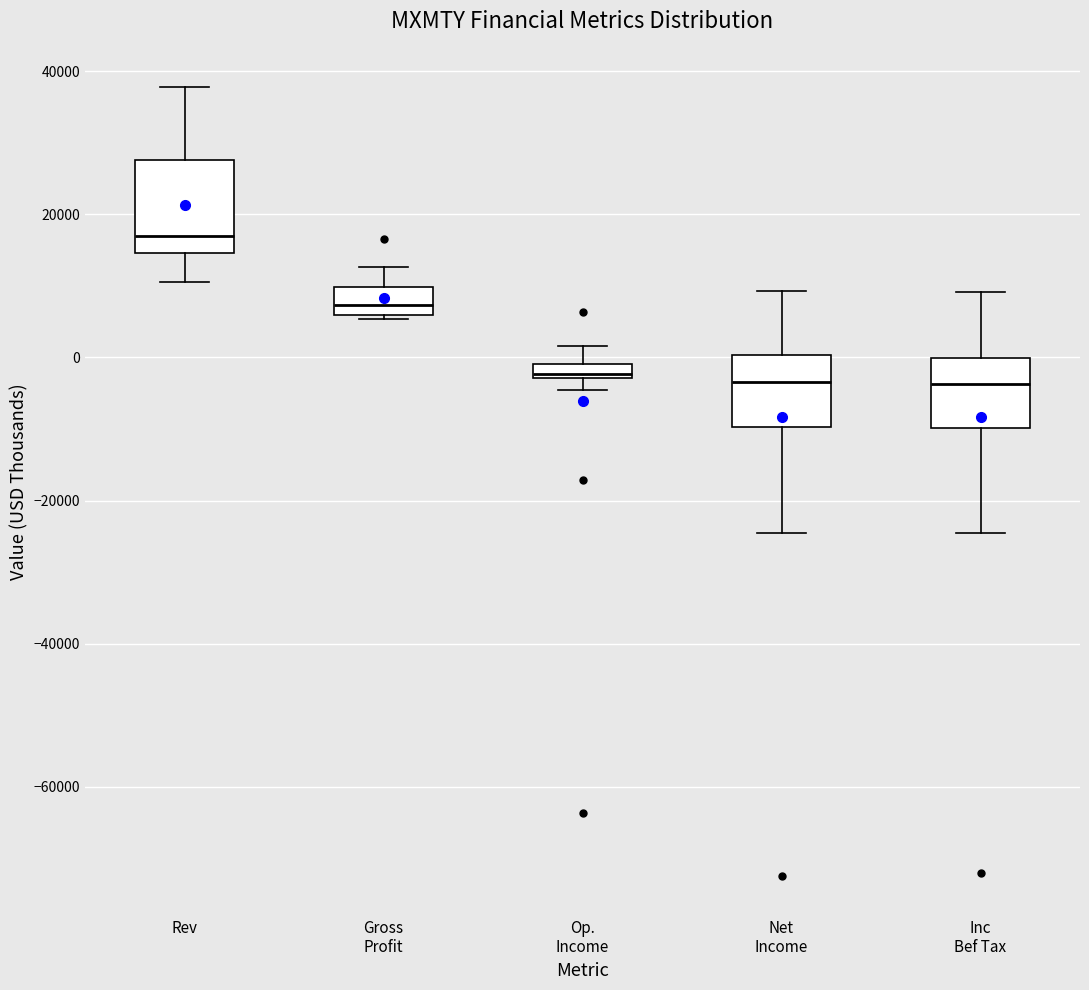

Where is the upper edge of the box for Gross Profit on the y-axis? The values are not printed on the chart, so give them approximately, as read against the axis.

10000